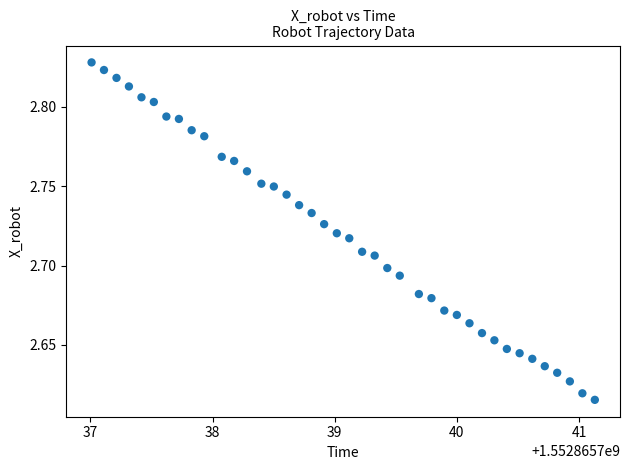

What is the range of X values (max minus min)?

4.1